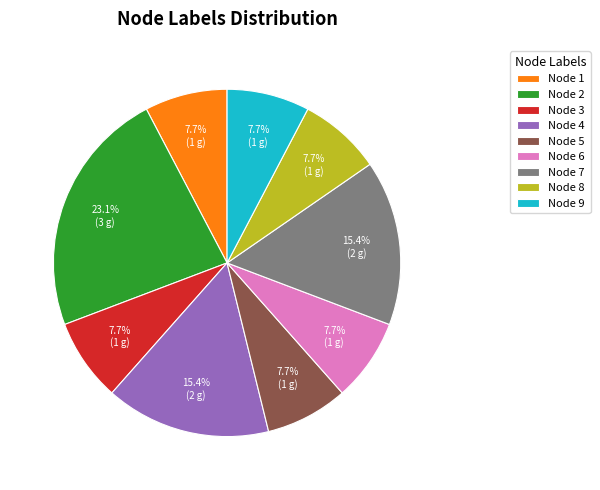

To the nearest percent, what is the average slice percentage?

11%